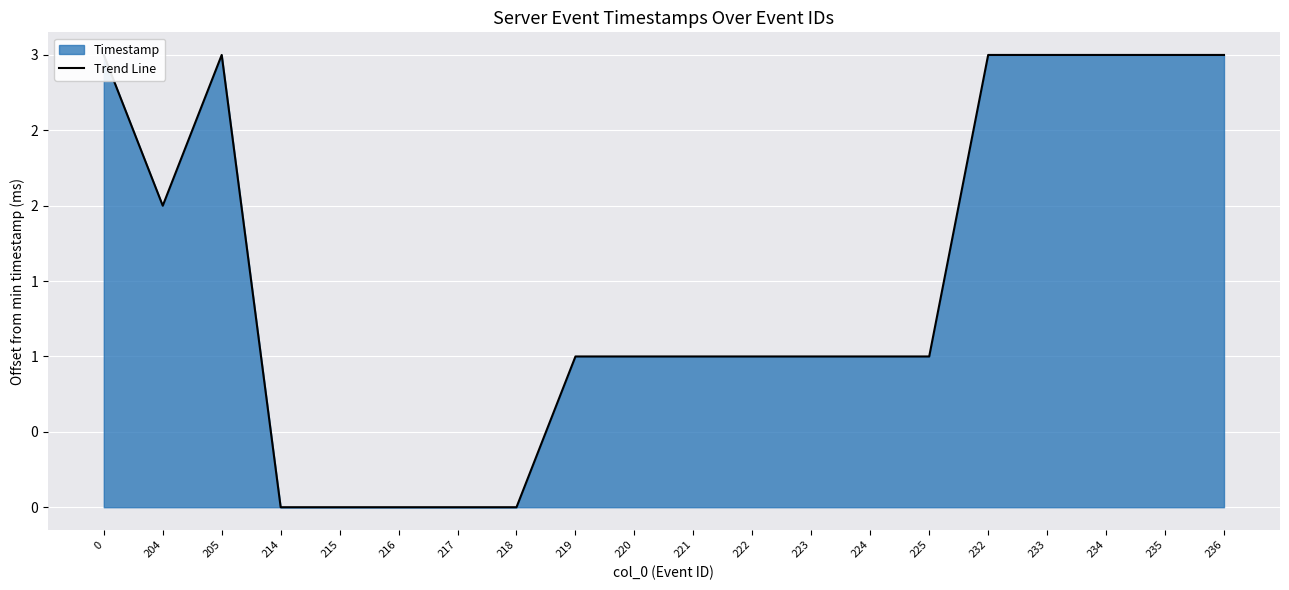

How many lines are shown in the chart?

1